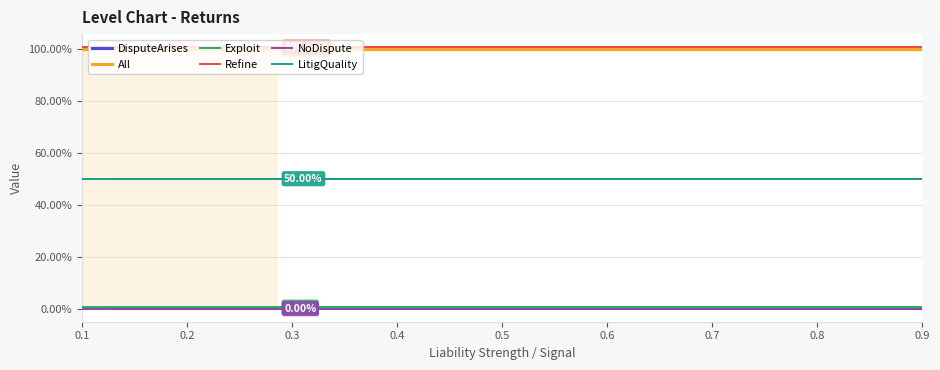

Between 0.5 and 0.7, which series saw the biggest shift?

DisputeArises